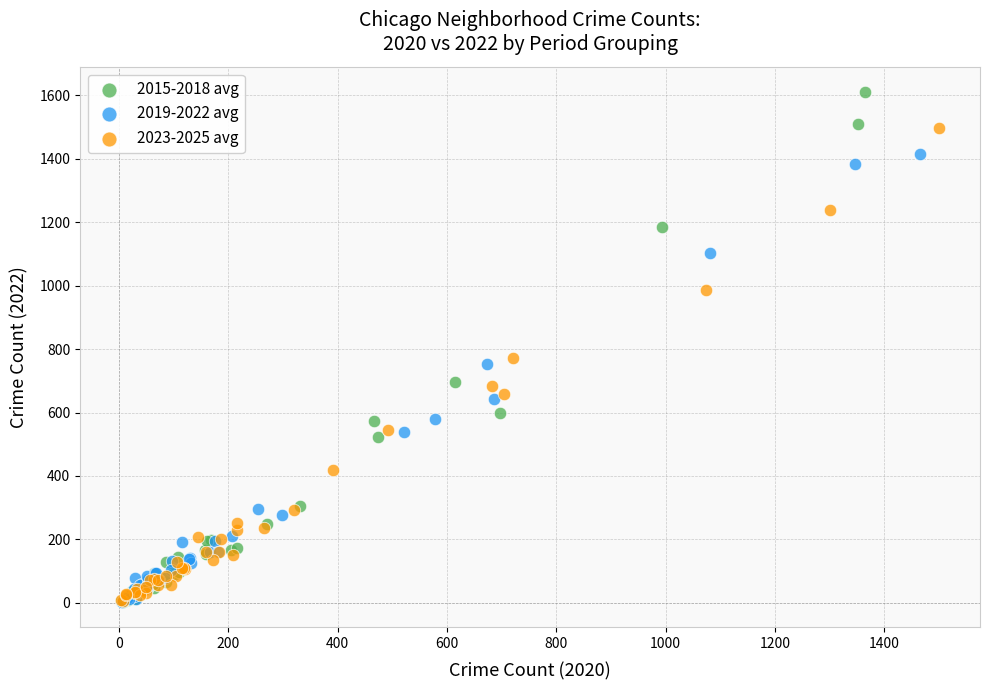

What are all the series names shown in the legend?

2015-2018 avg, 2019-2022 avg, 2023-2025 avg